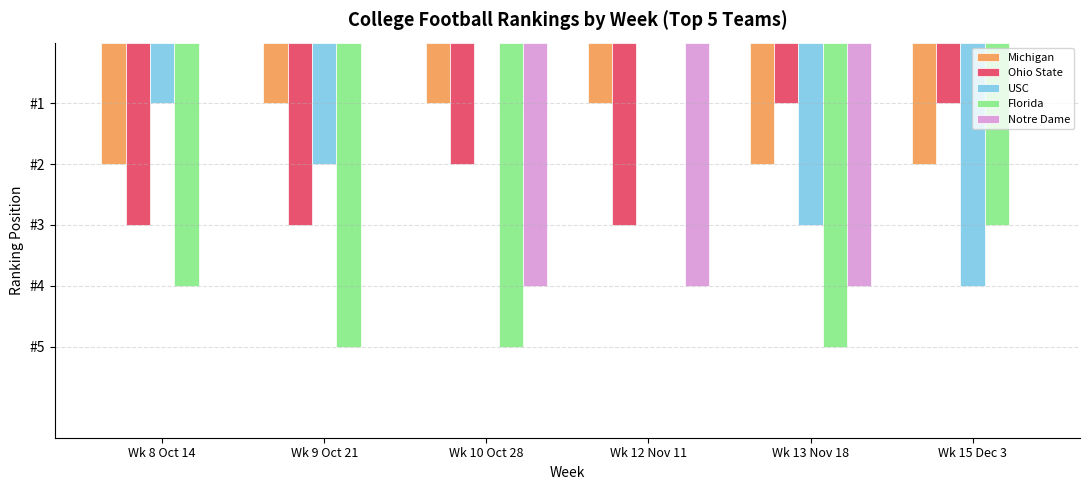

Does the chart contain stacked bars?

No